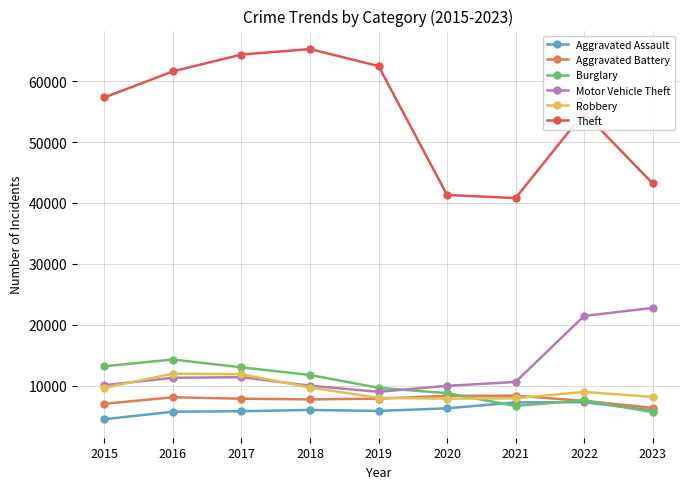

Is it true that Burglary equals 13184 at 2015?

True